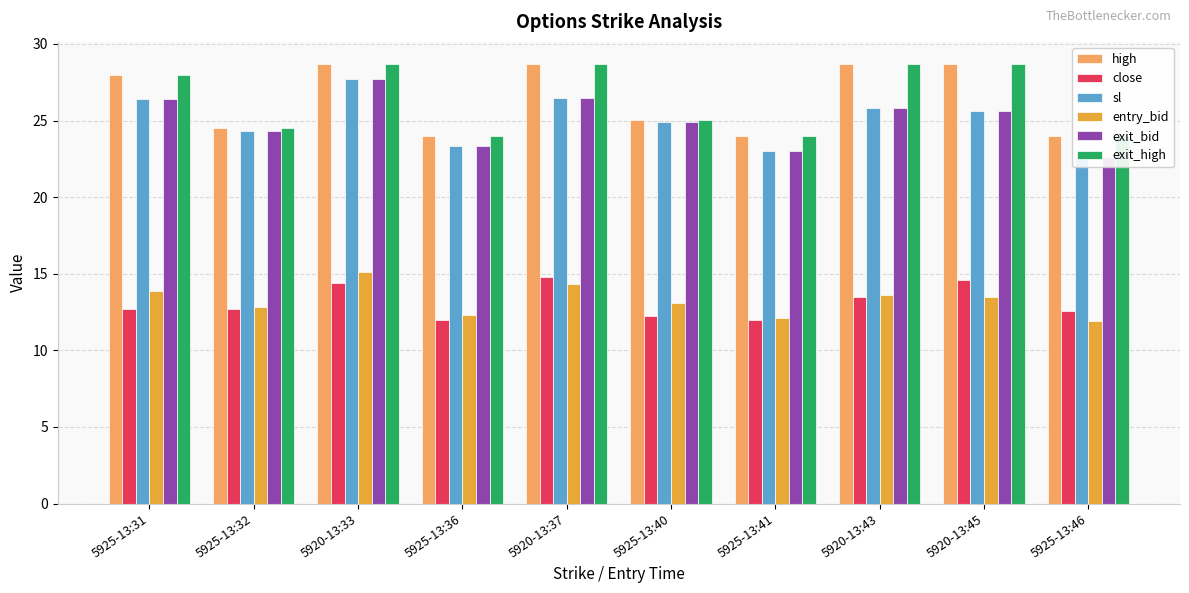

What is the spread (max minus min) of values at 5920-13:45?

15.2